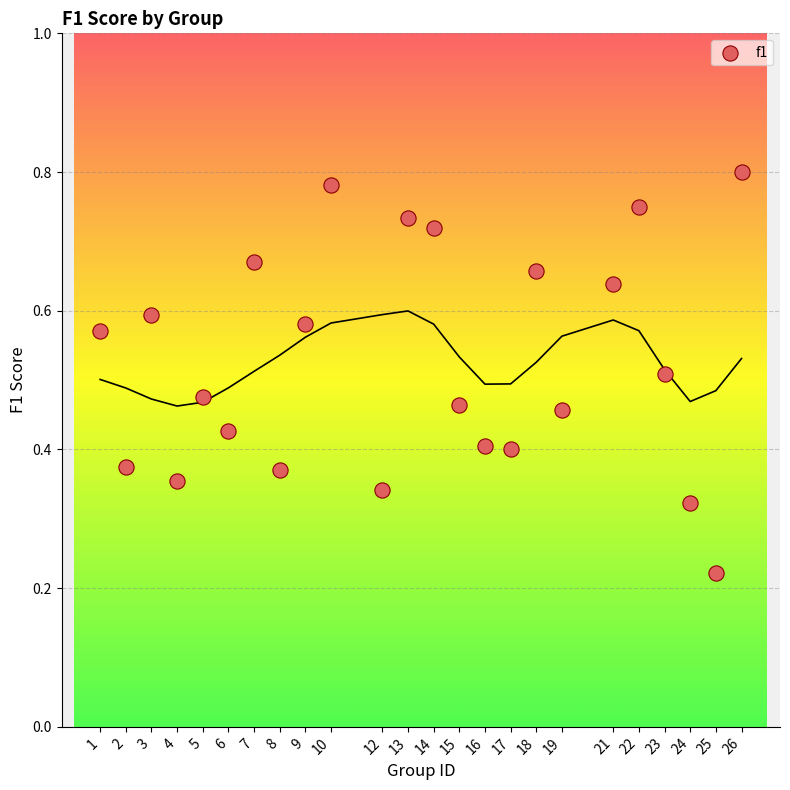

What is the range of X values (max minus min)?

25.0